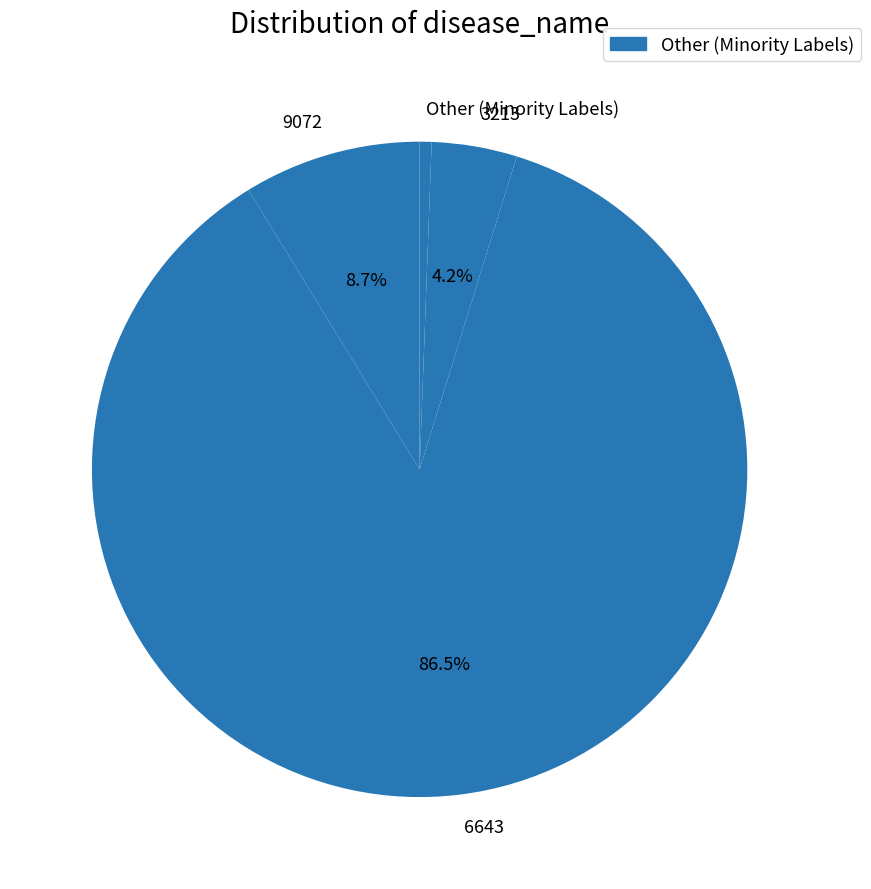

What is the smallest slice in the pie chart?

Other (Minority Labels)